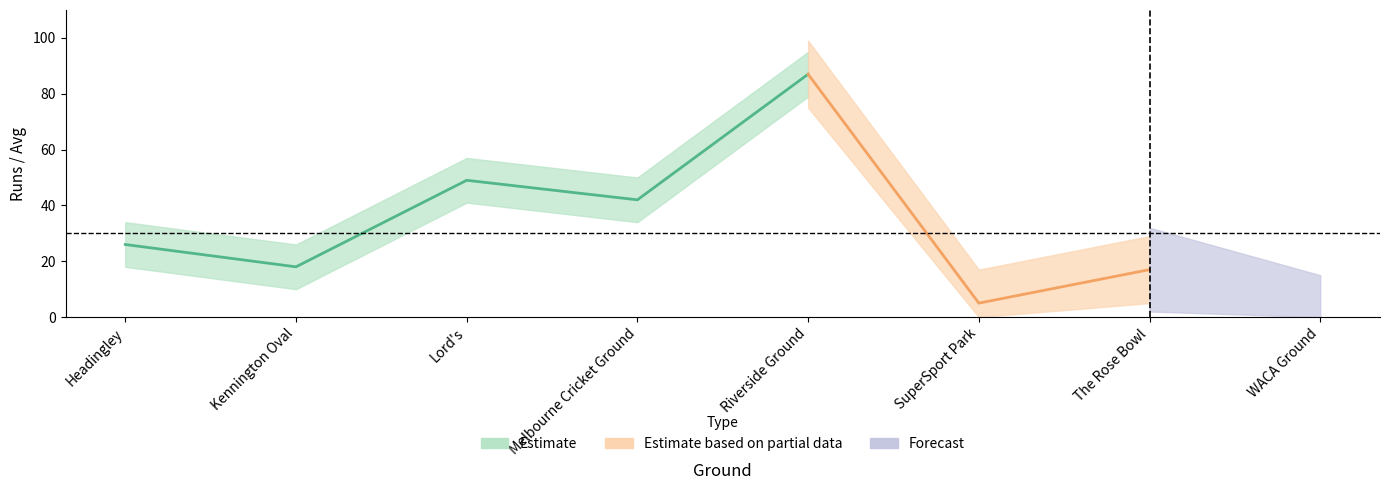

What is the difference between the second highest and second lowest values in the HS series?

44